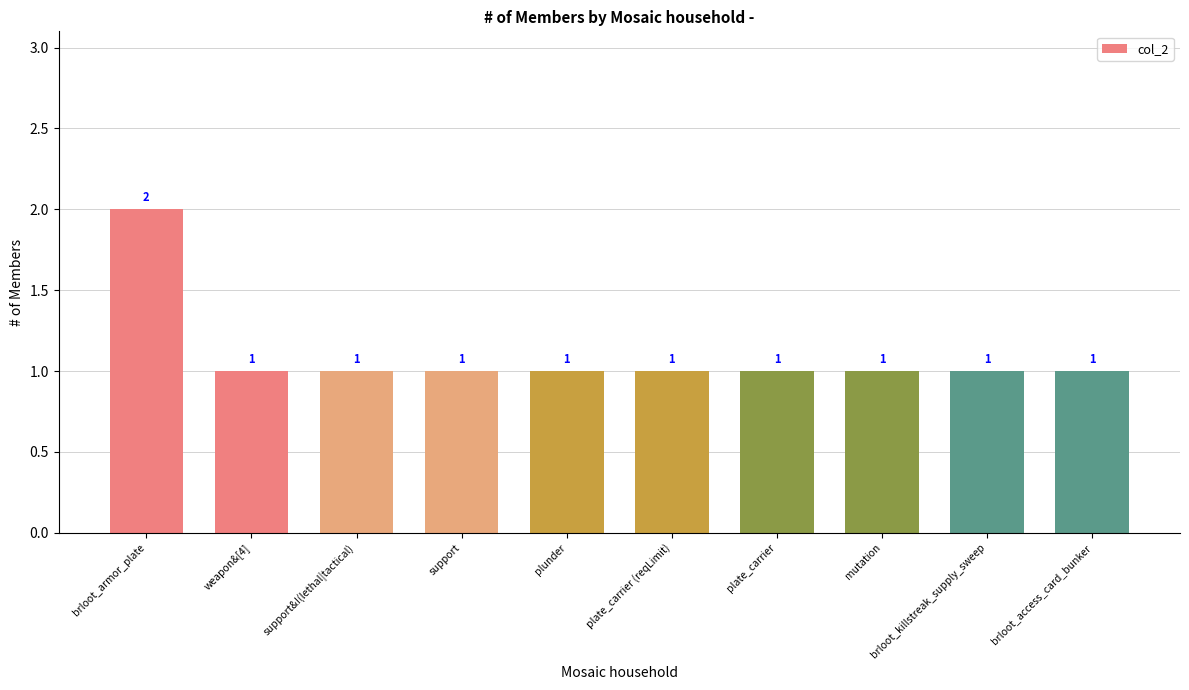

Reading right to left, what are all the values shown in this chart?

1	1	1	1	1	1	1	1	1	2